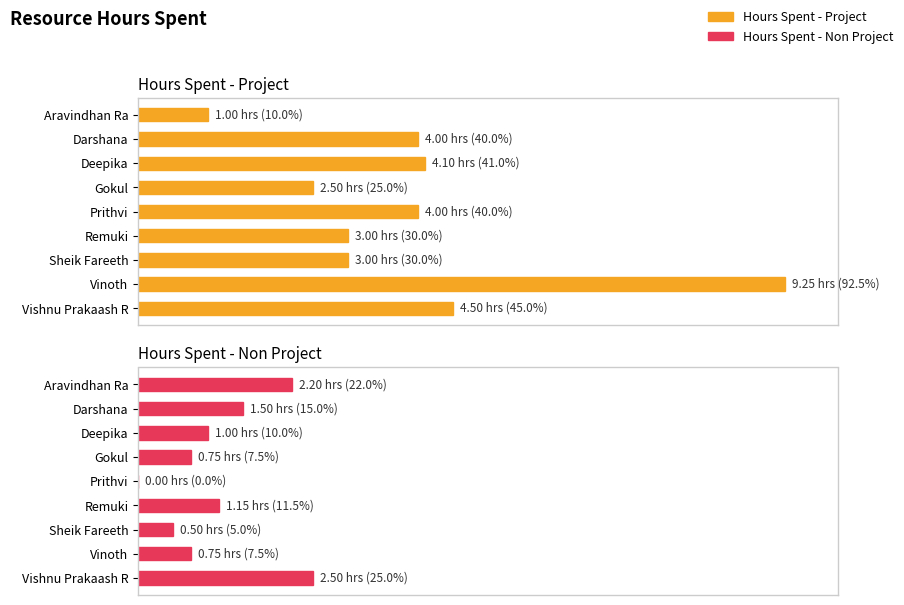

List the series in order of their overall mean, lowest first.

Hours Spent - Non Project, Hours Spent - Project